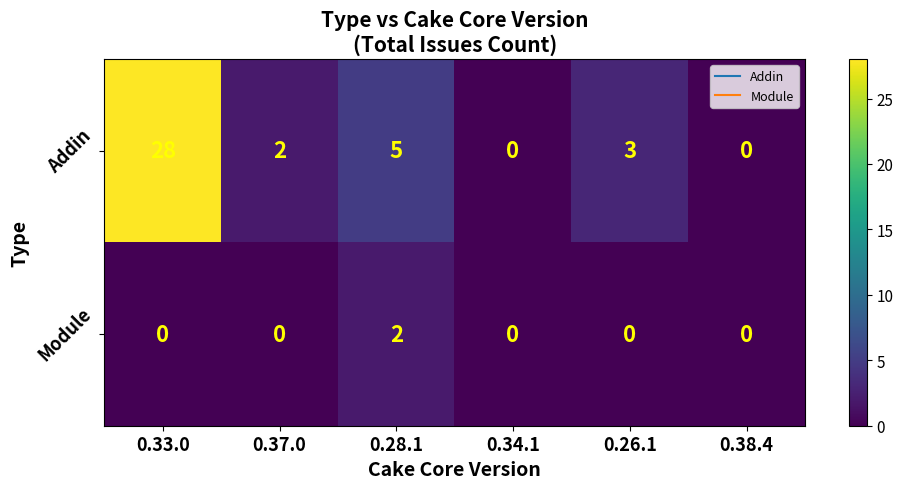

Is it true that Addin equals 28 at 0.33.0?

True